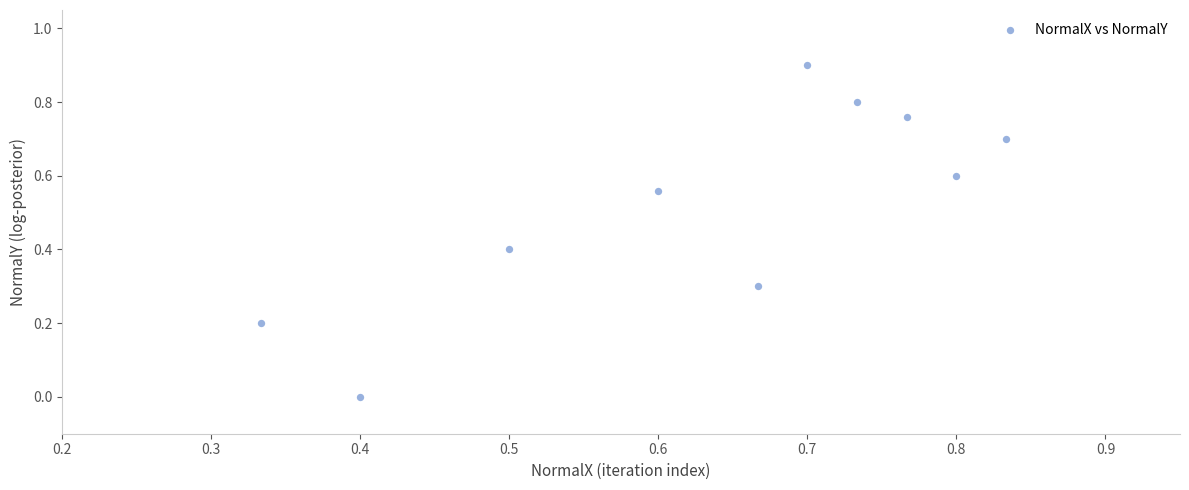

What is the range of X values (max minus min)?

0.5